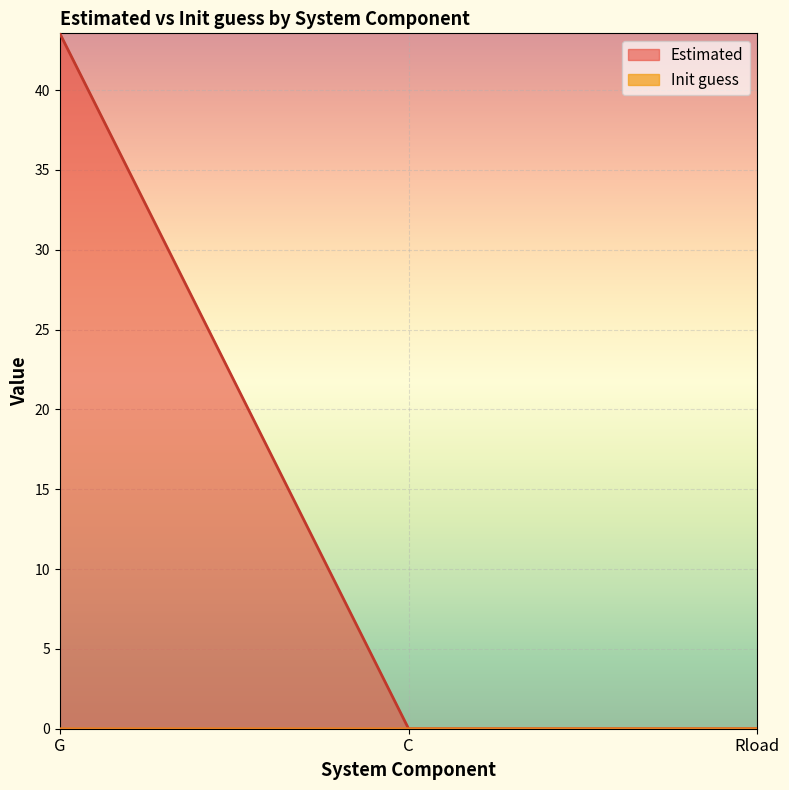

What position from the right is G?

3